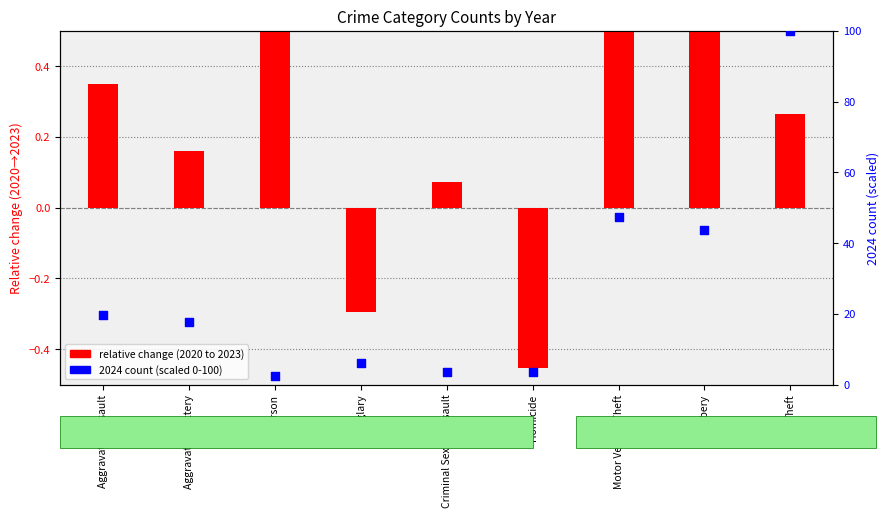

Which series has the widest spread of Y values?

2024 count (scaled 0-100)